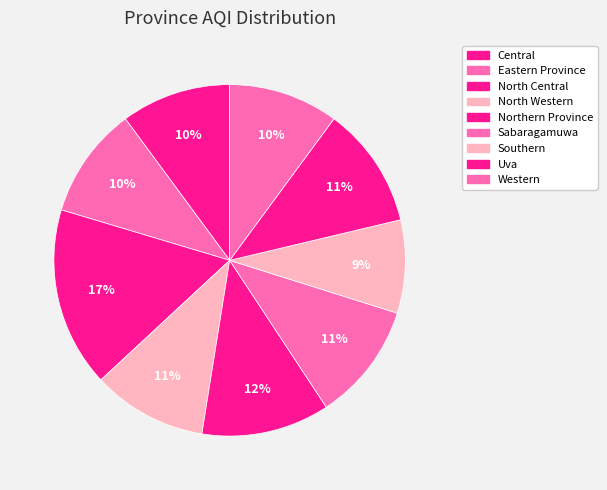

How many slices are in this pie chart?

9